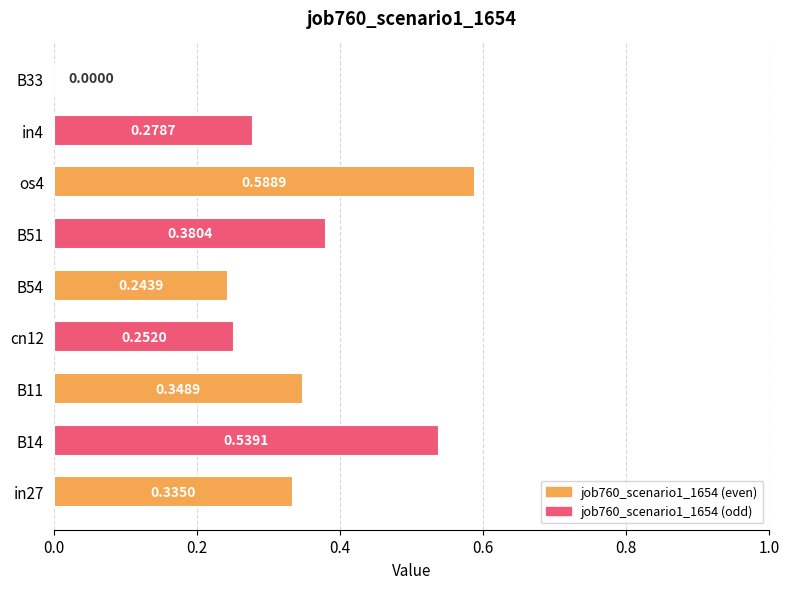

What is the change in value from in27 to B33?

-0.3